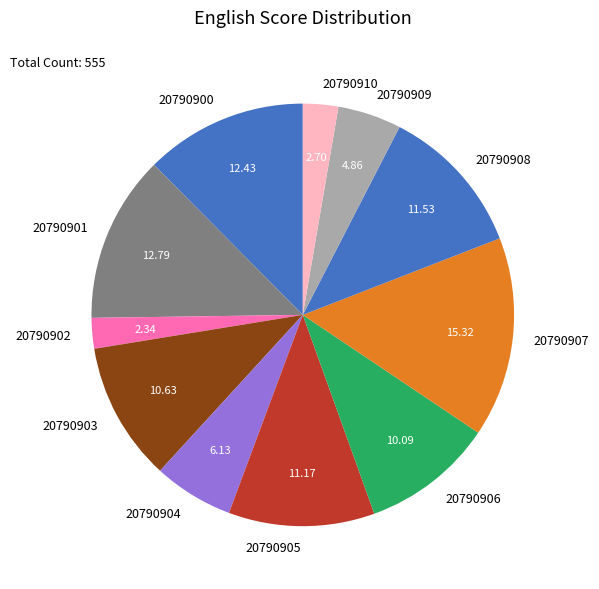

Approximately how many times larger is the value at 20790908 compared to 20790910?

4.3